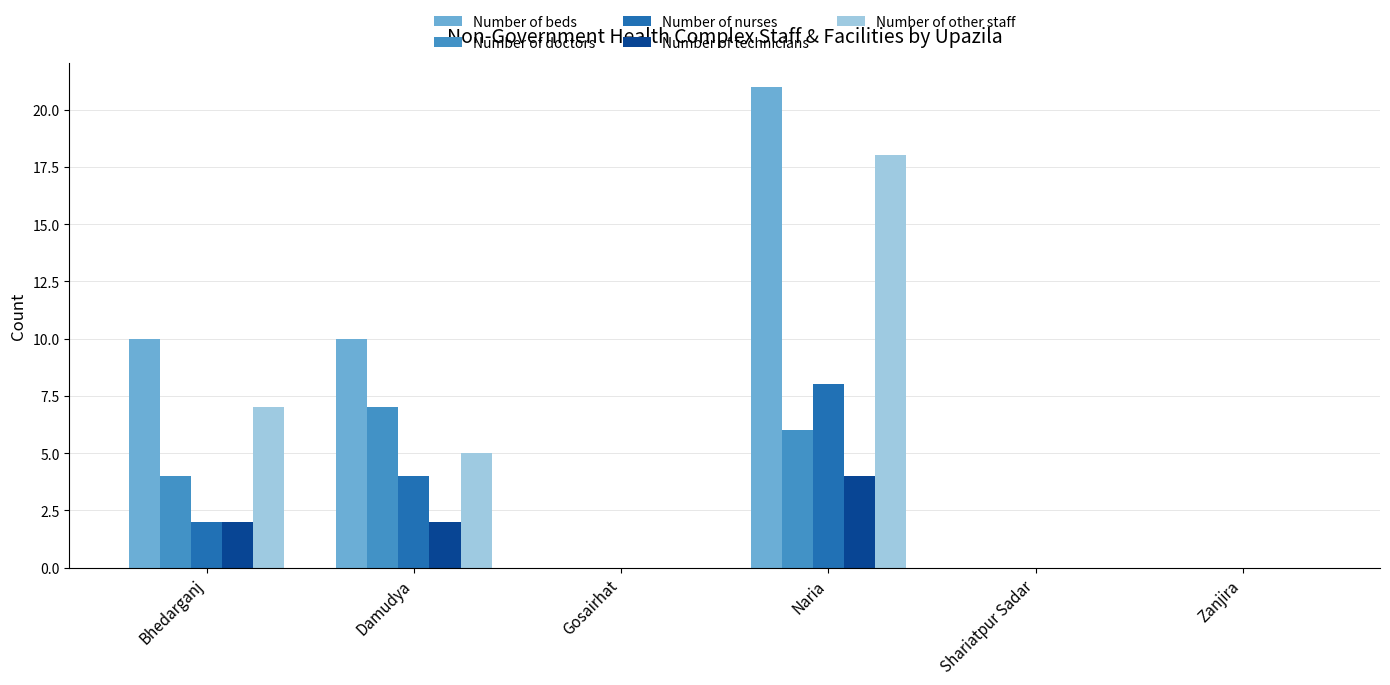

How many groups of bars are there?

6